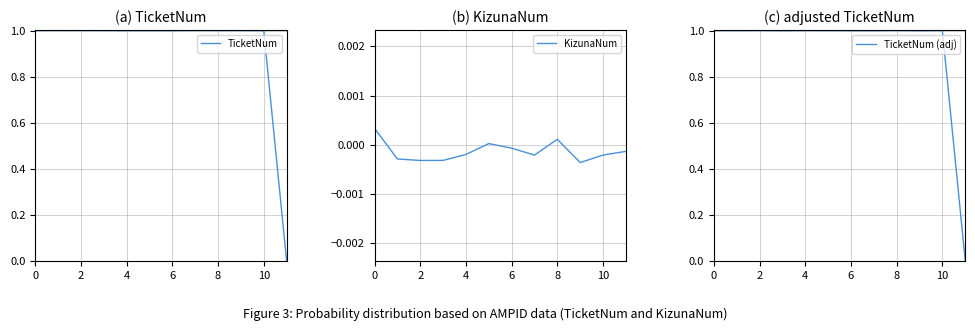

What is the maximum value for TicketNum?

1.0